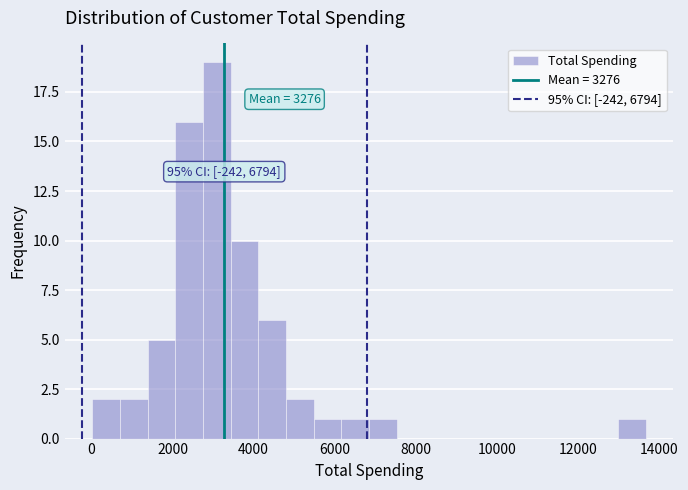

Read against the x-axis, roughly where is the centre of the tallest bar?

3000